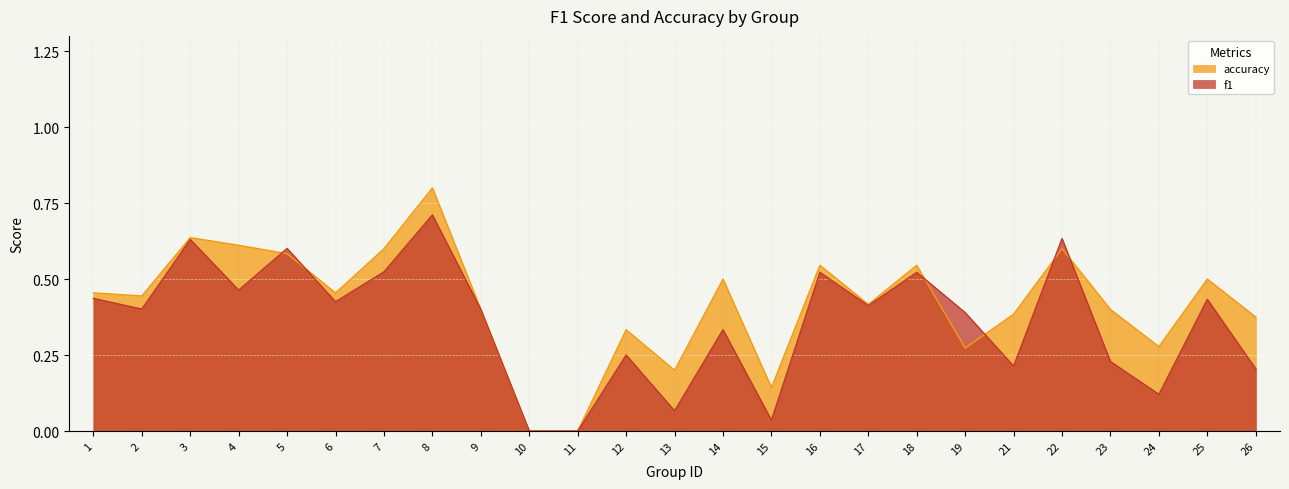

What is the difference between the highest and lowest values at 7?

0.1